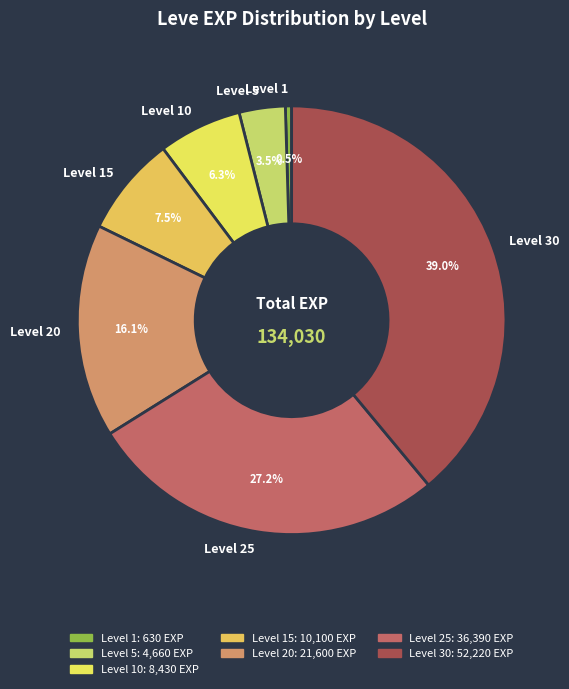

How many slices are in this pie chart?

7